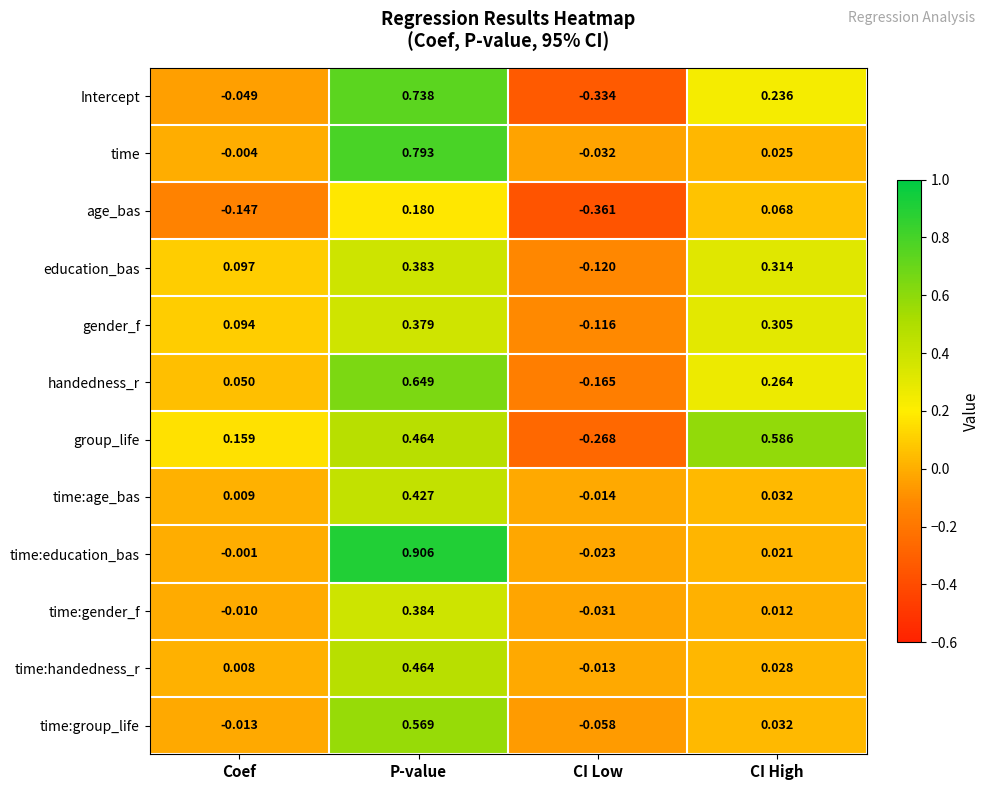

Which series has the largest range (max minus min)?

Intercept